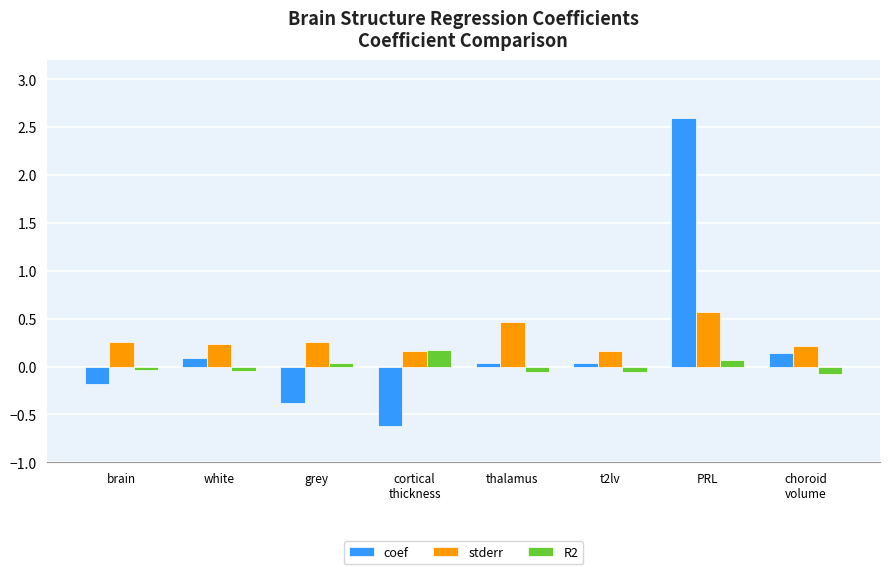

True or false: stderr has a value of 0.2 at white.

True